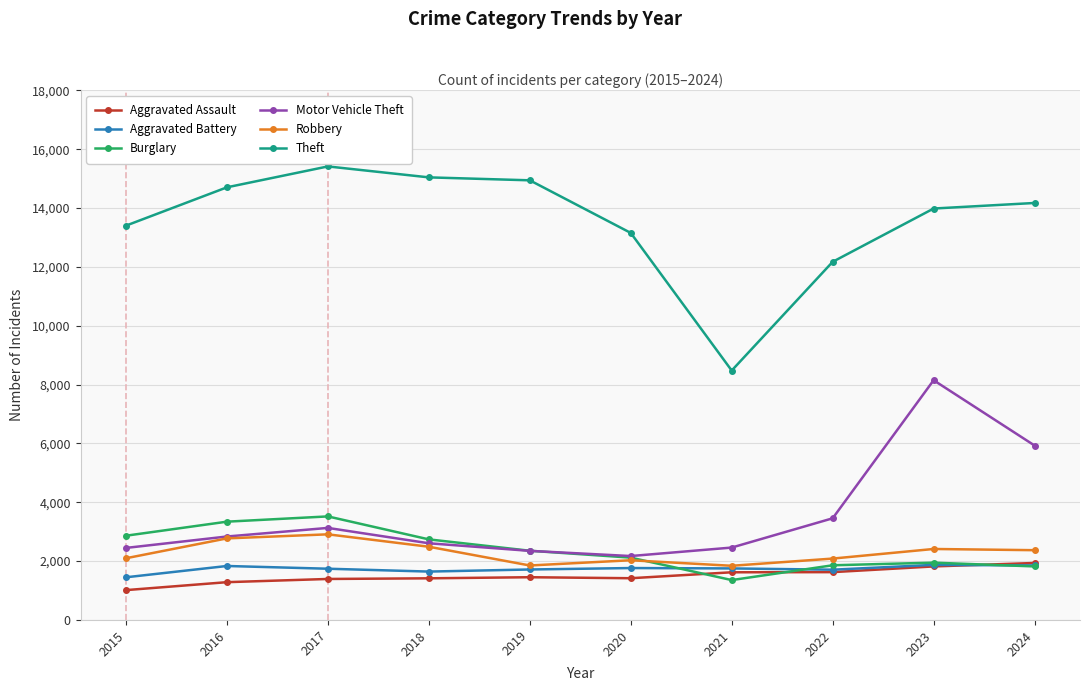

True or false: Theft and Robbery cross at least once.

False